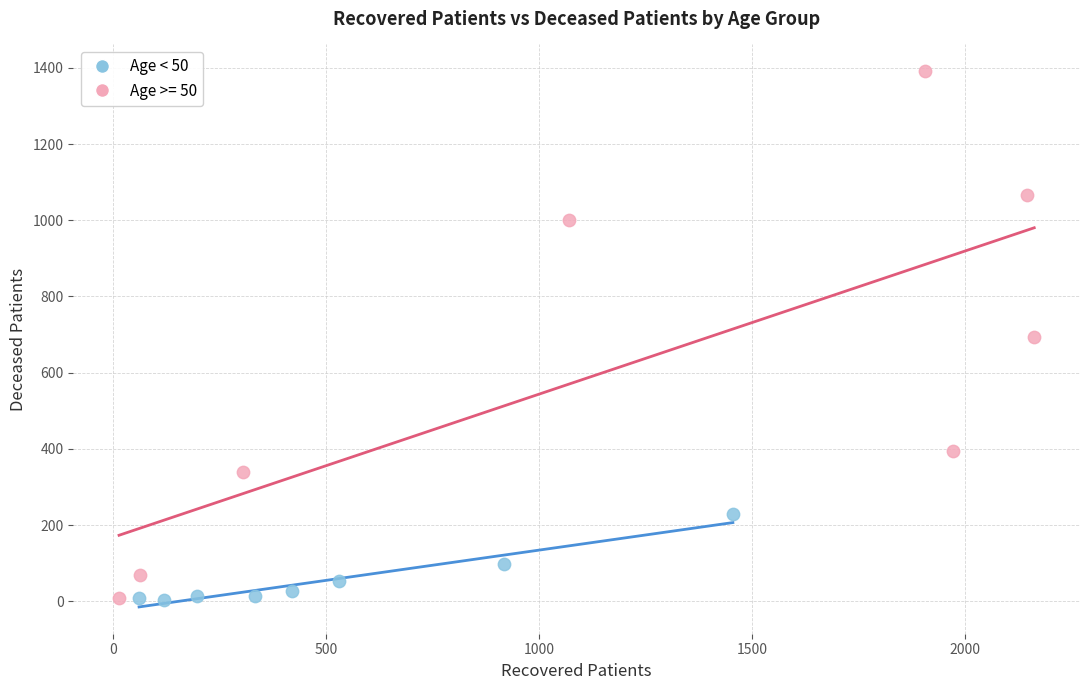

Which series contains the highest Y value?

Age >= 50